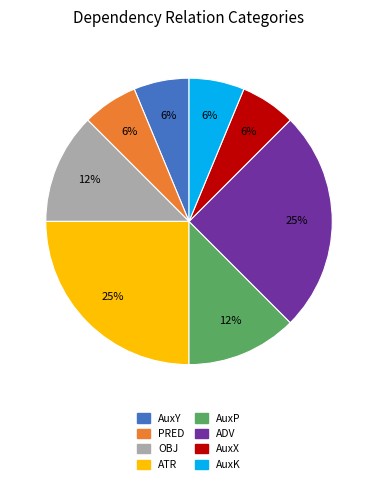

How many slices are in this pie chart?

8